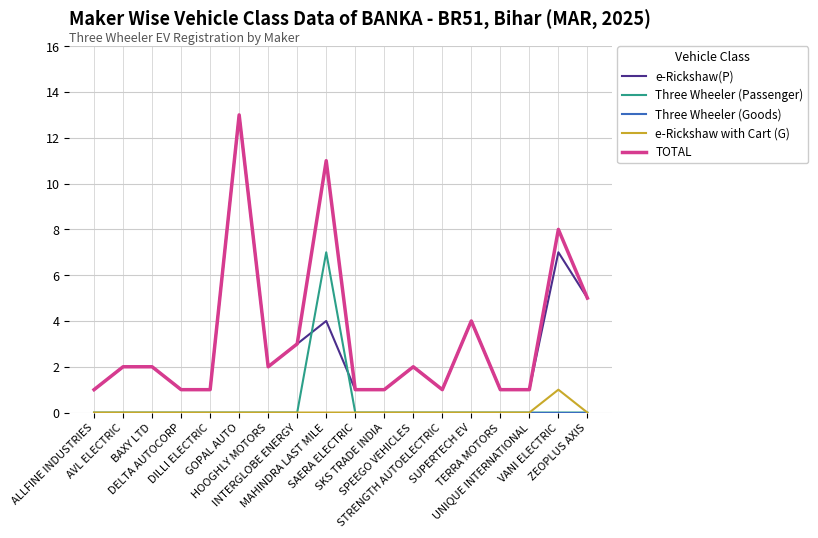

Which series has the largest total across all categories?

TOTAL